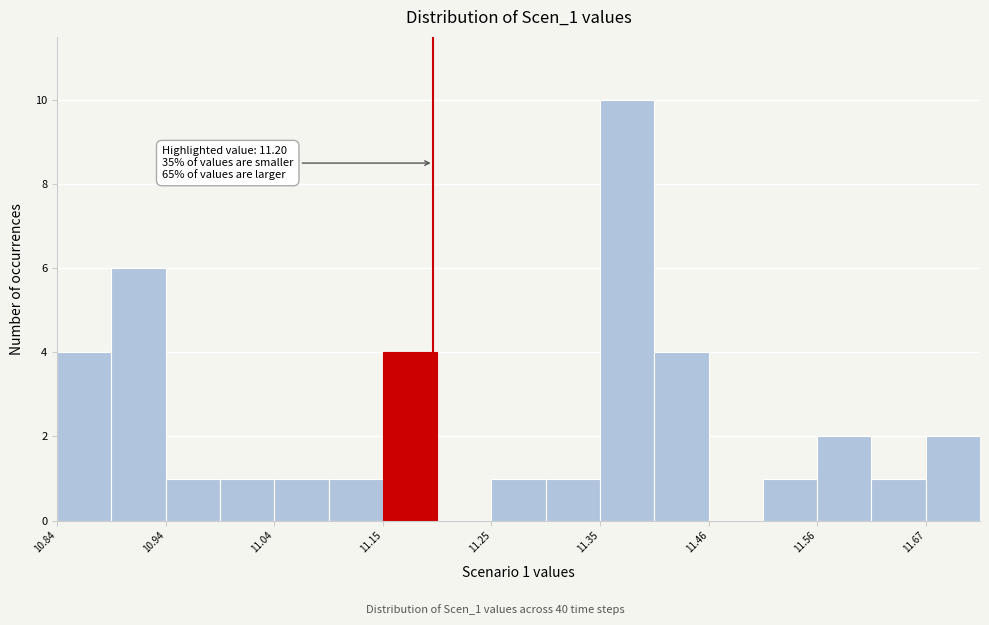

Around what value on the x-axis is the tallest bar? Give the approximate position of its centre, as read against the axis.

11.38